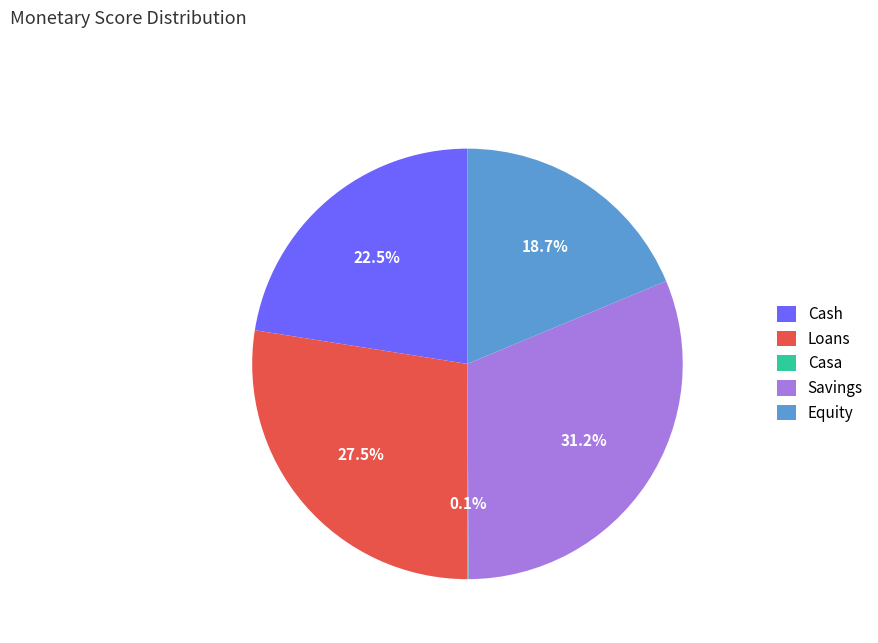

Is Equity the majority of the pie?

No